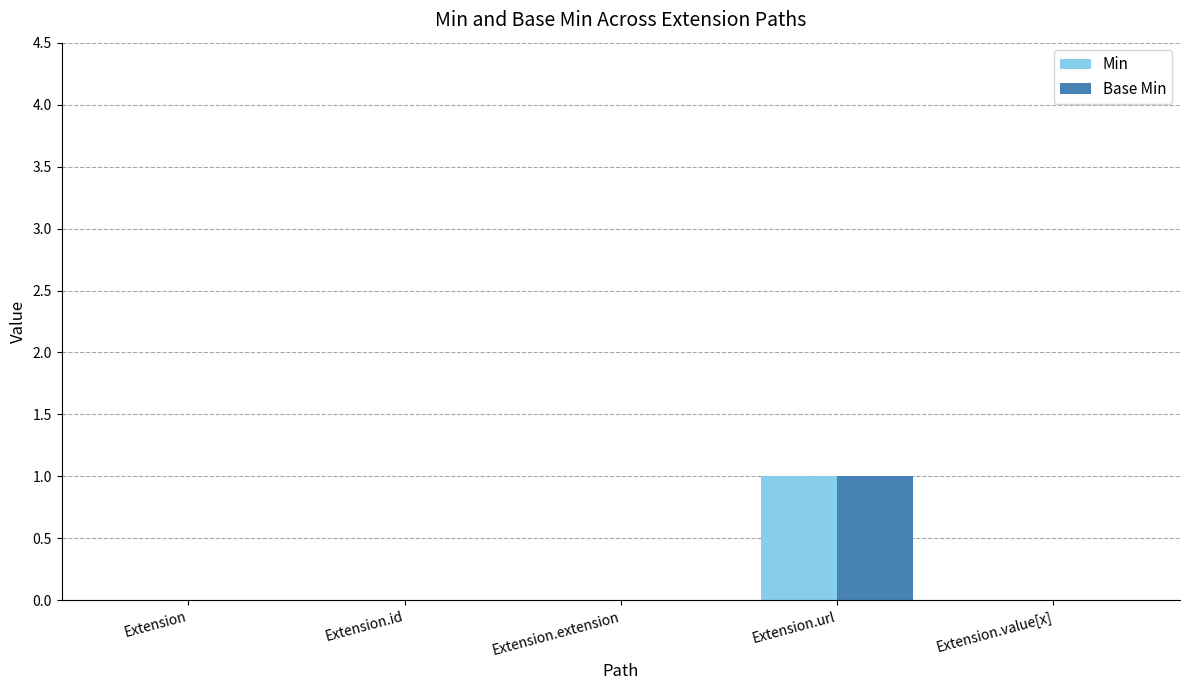

Does the chart contain stacked bars?

No